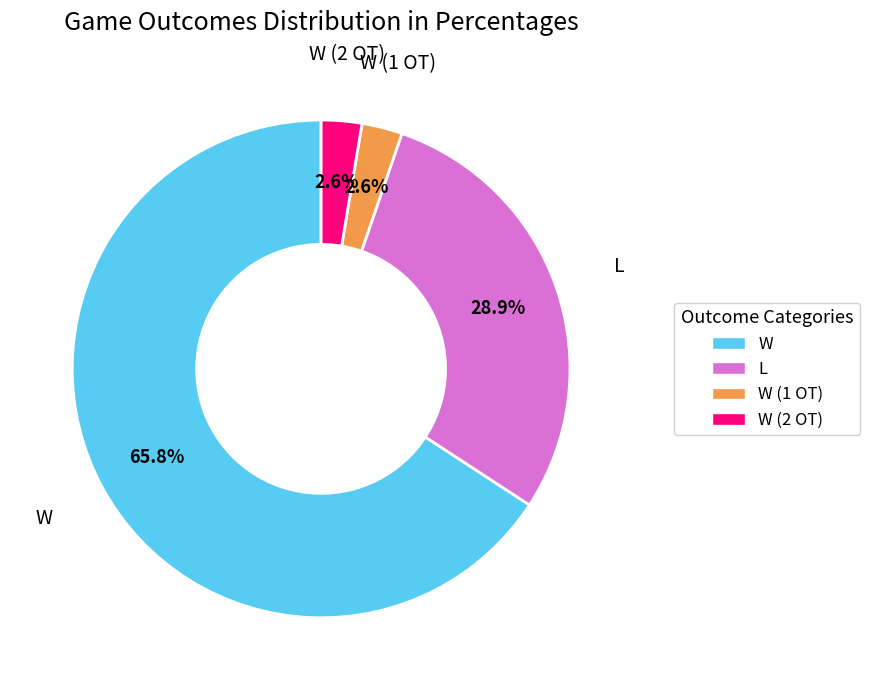

Count the number of slices in the pie.

4